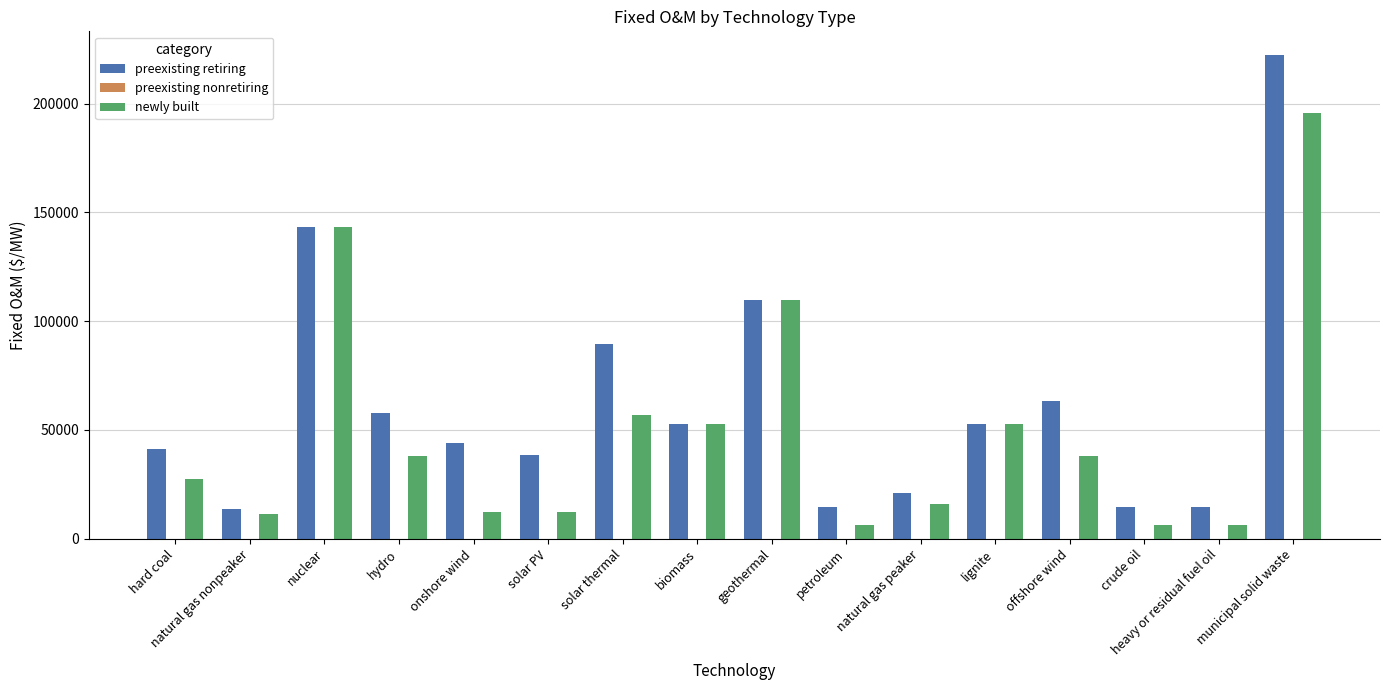

What is the difference between the maximum and minimum values in the newly built series?

189560.6